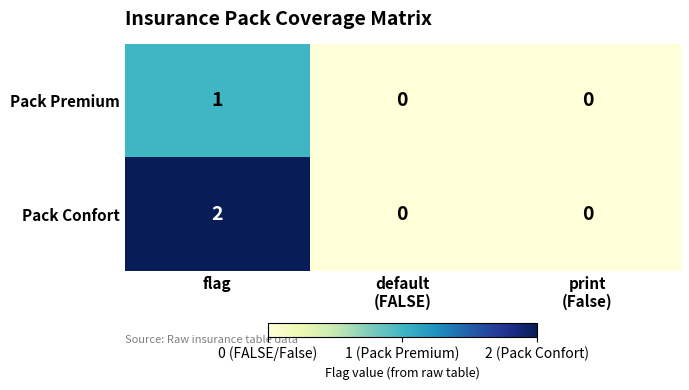

At which category does the chart reach its peak across all series?

flag